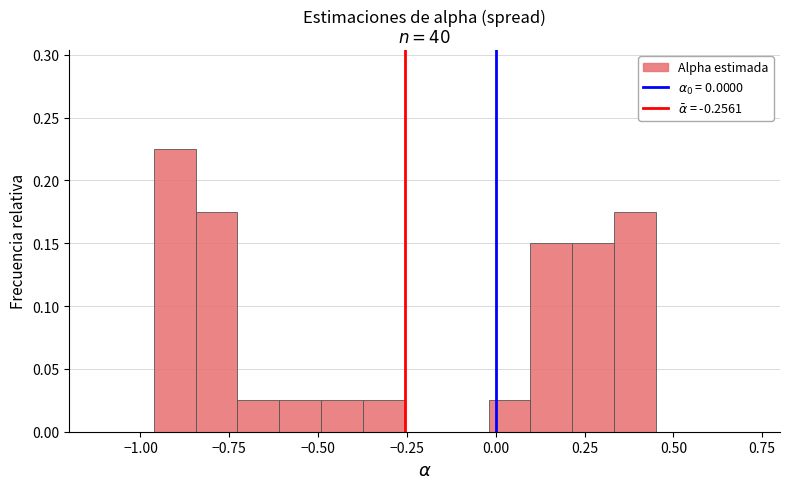

Read against the x-axis, roughly where is the centre of the tallest bar?

-0.90